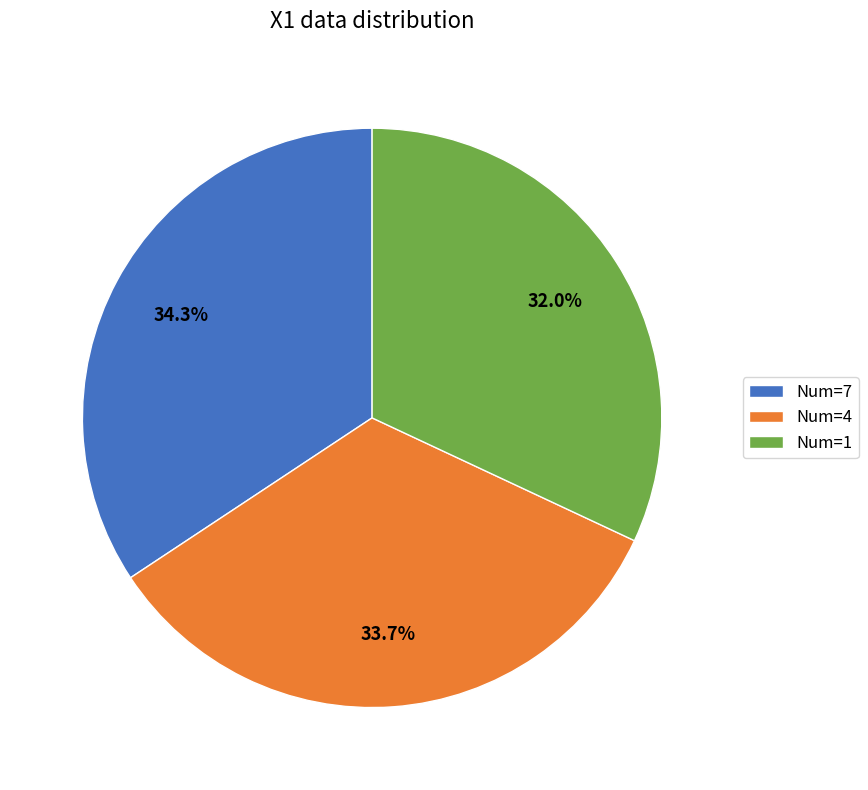

Is there any slice that represents more than half of the pie?

No